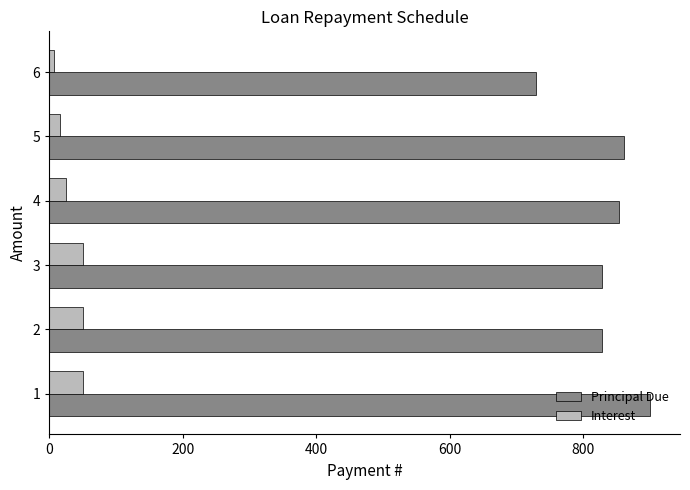

What is the difference between the maximum and second lowest values in the Interest series?

34.1